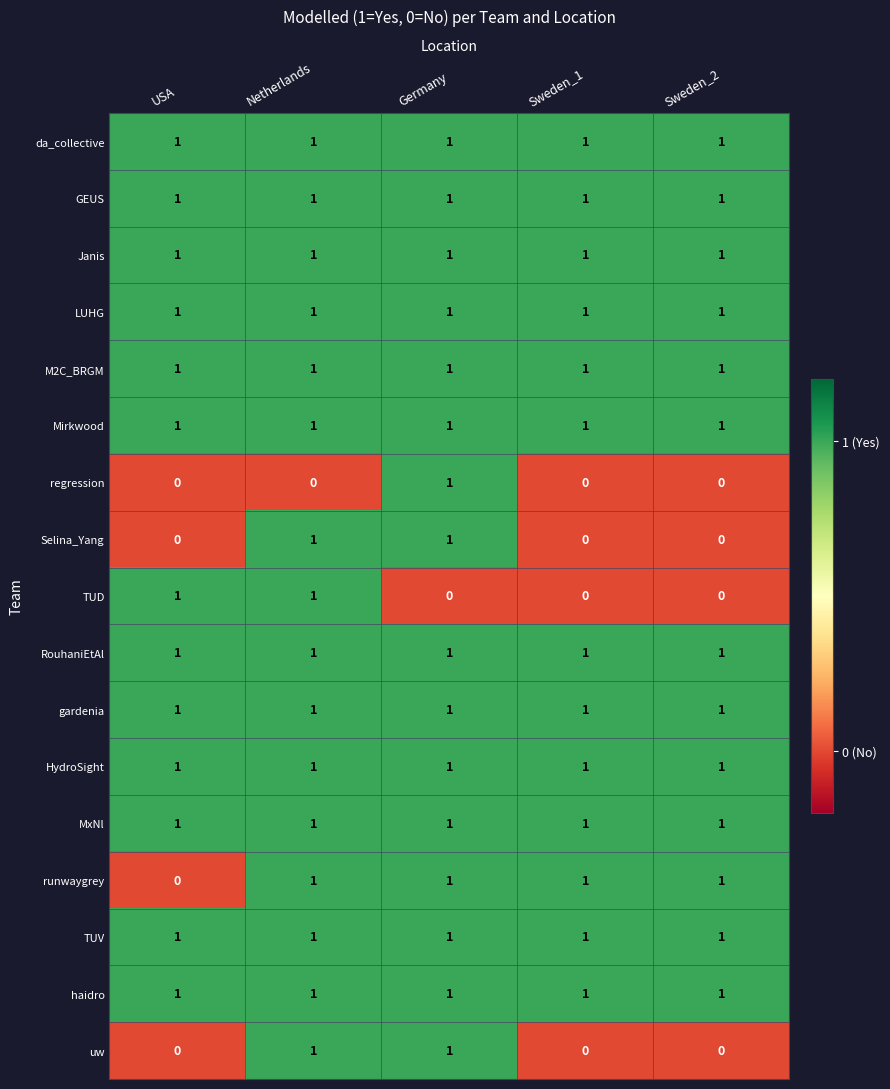

What is the total value across all series at Netherlands?

16